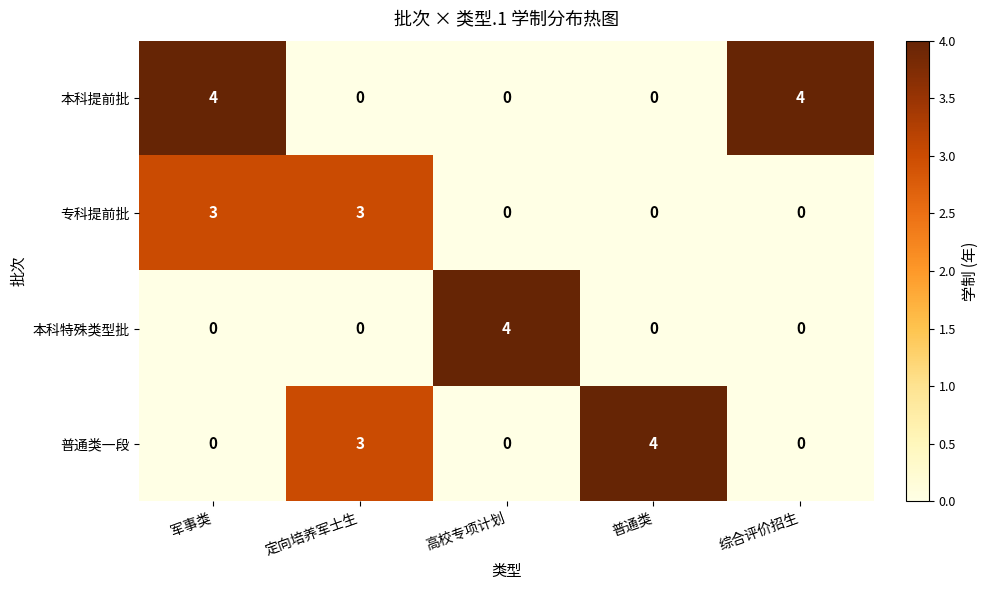

Reading right to left, transcribe all the data shown in this chart.

本科提前批: 4	0	0	0	4
专科提前批: 0	0	0	3	3
本科特殊类型批: 0	0	4	0	0
普通类一段: 0	4	0	3	0